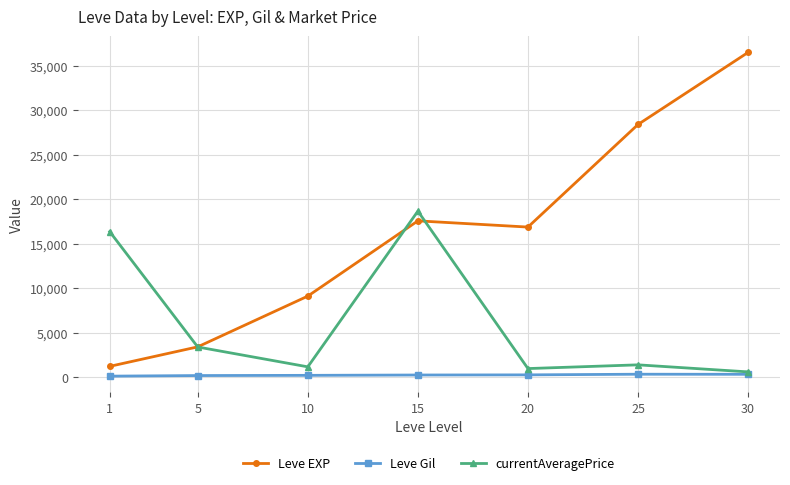

Is it true that Leve EXP equals 28393.3 at 25?

True